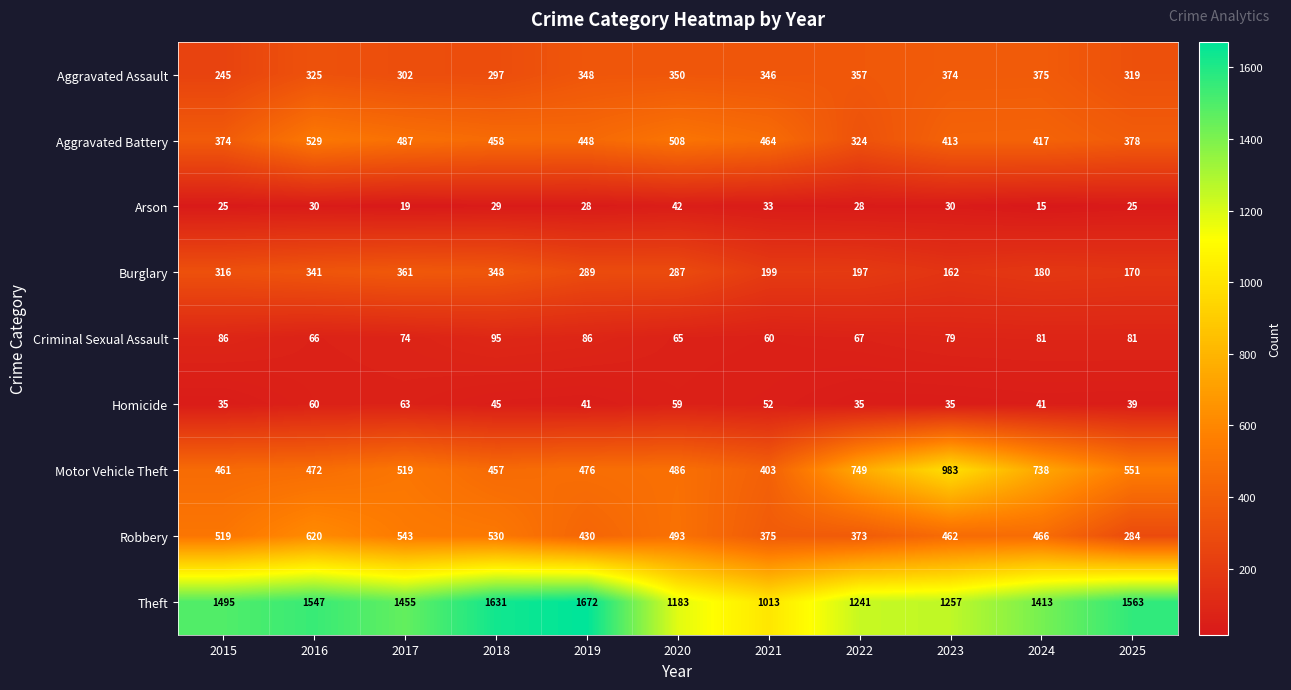

What is the minimum value for Arson?

15